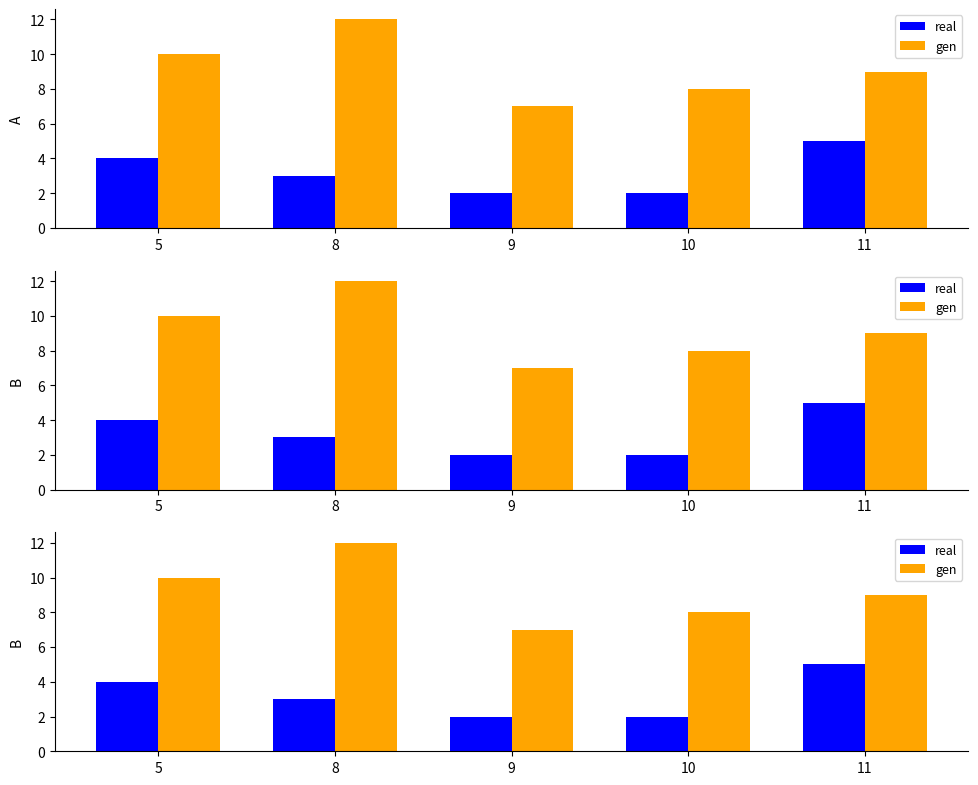

Read the real value at 10.

2